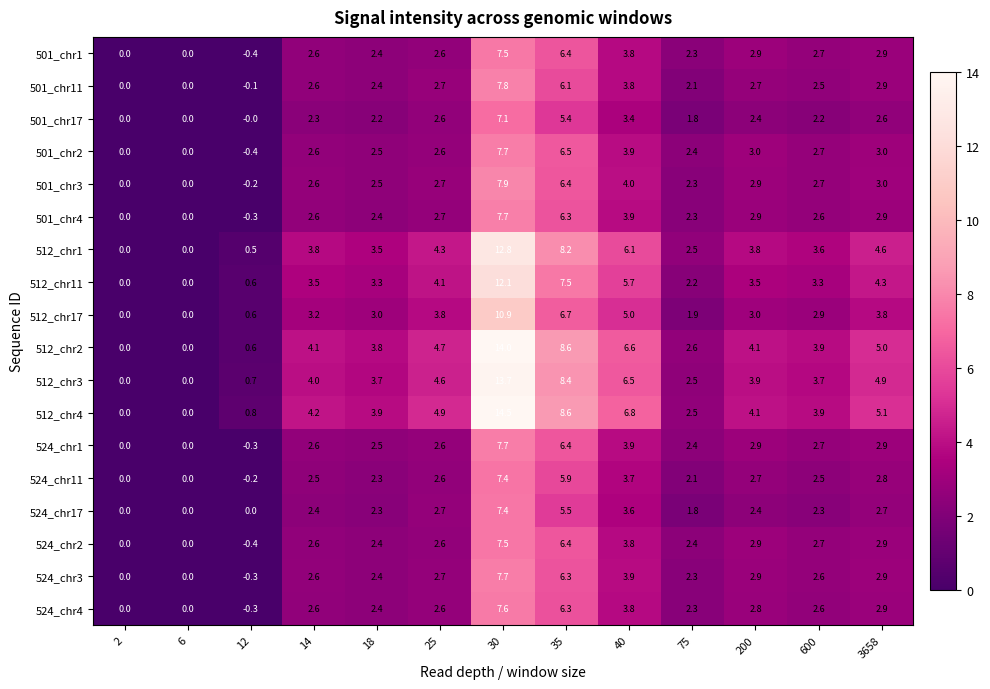

What is the sum of the 512_chr4 values at 12 and 6?

0.8